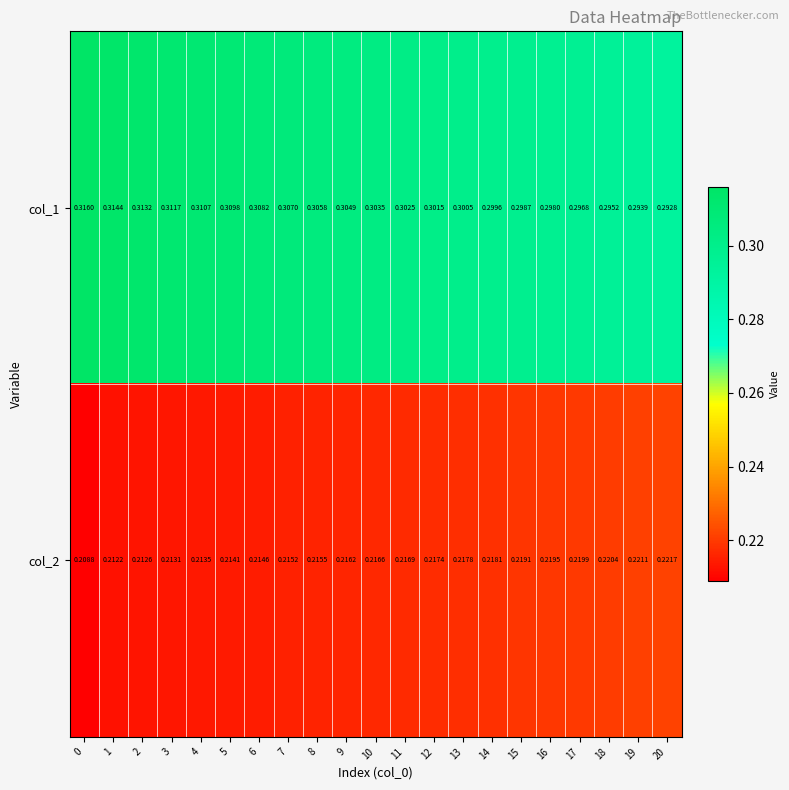

Is the value of col_1 at 9 greater than the value of col_2 at 13?

Yes